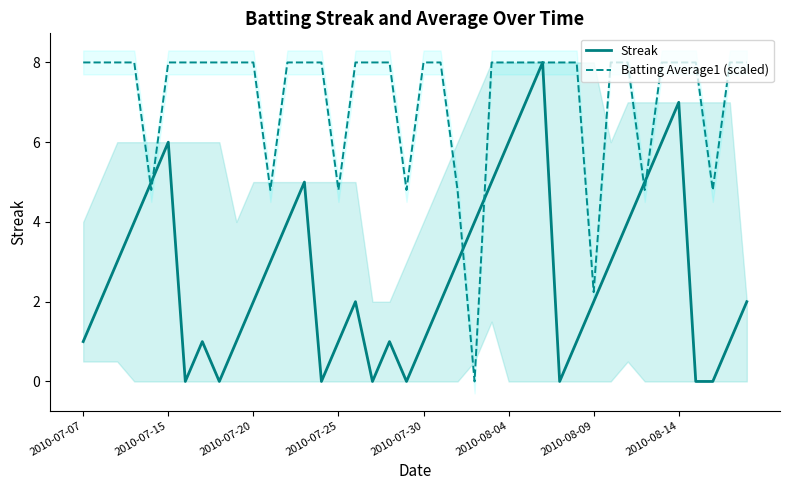

True or false: Streak has more than 2 points higher than both neighbors.

True